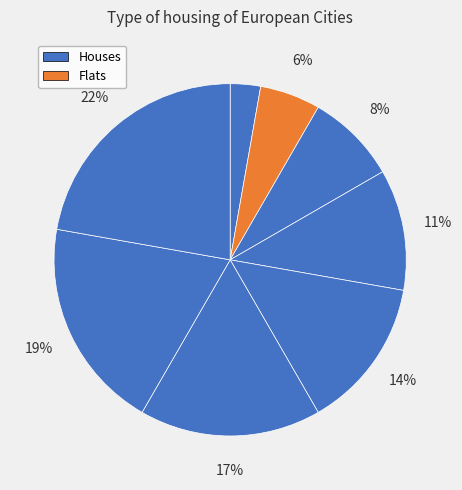

How many slices are in this pie chart?

8